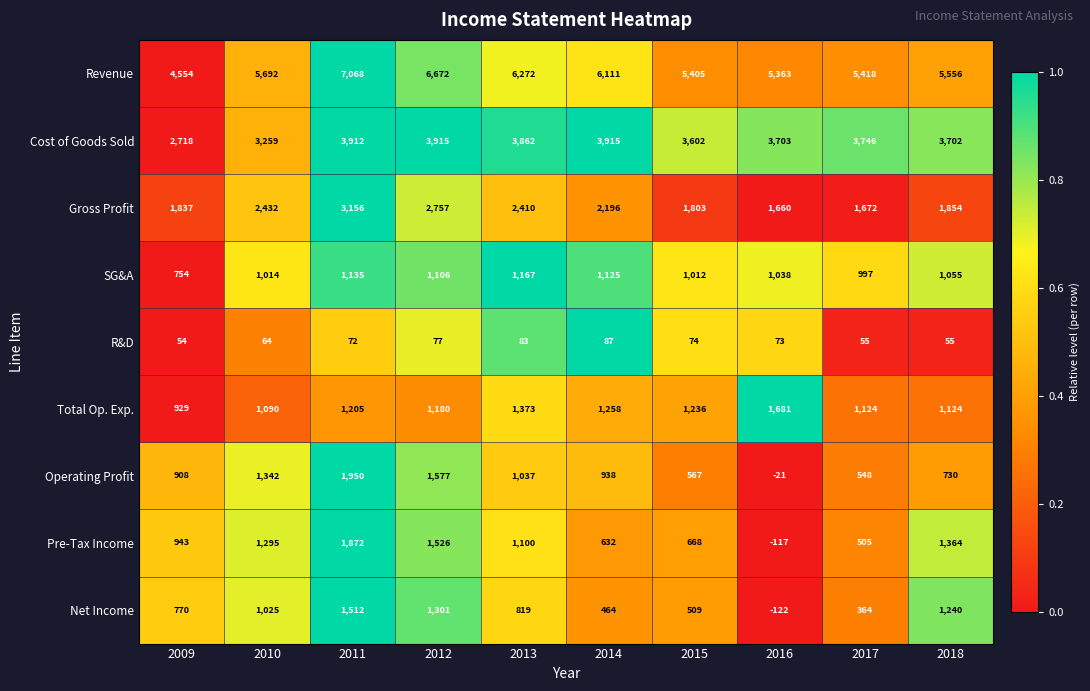

At which category is the sum across all series the highest?

2011